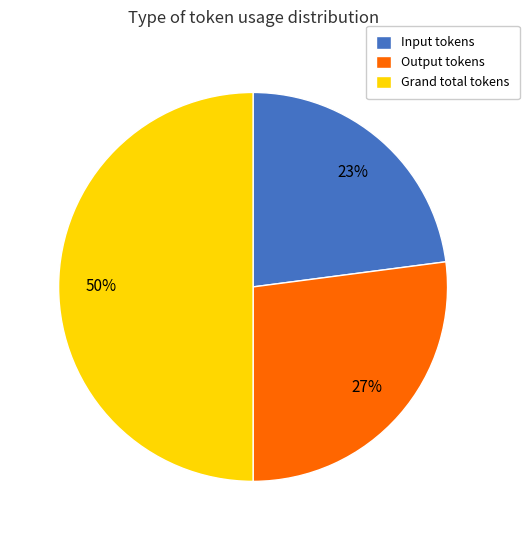

Do Output tokens and Grand total tokens together represent more than half of the pie?

Yes